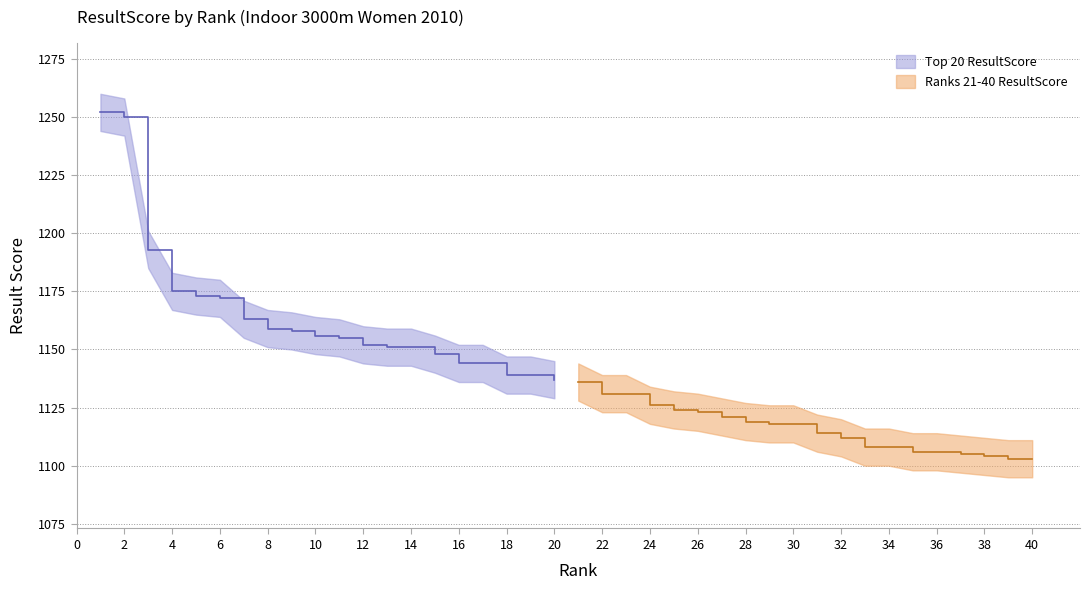

Rank the series by their maximum value, from lowest to highest.

Ranks 21-40 ResultScore, Top 20 ResultScore